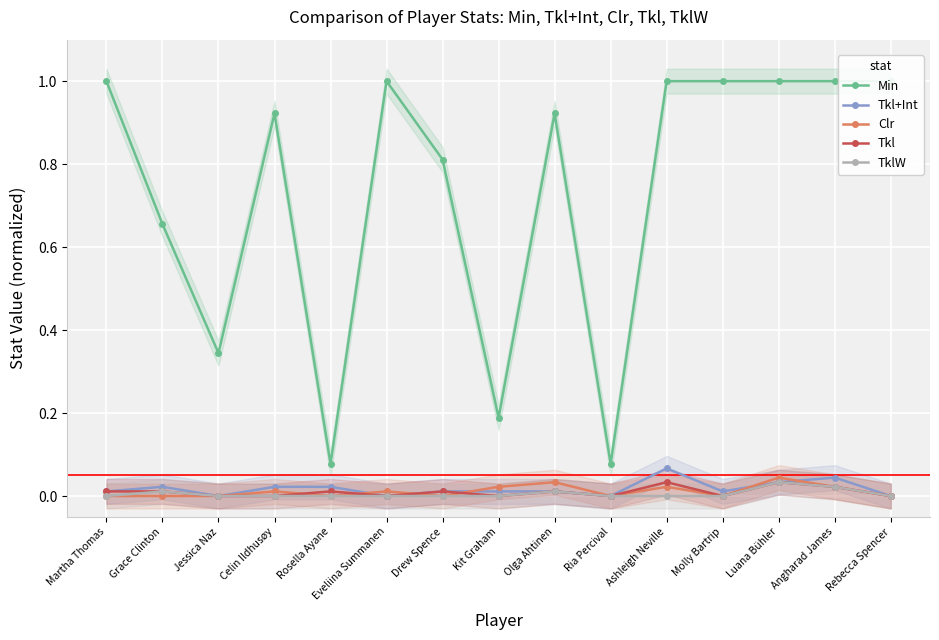

Which series has the widest spread of values?

Min